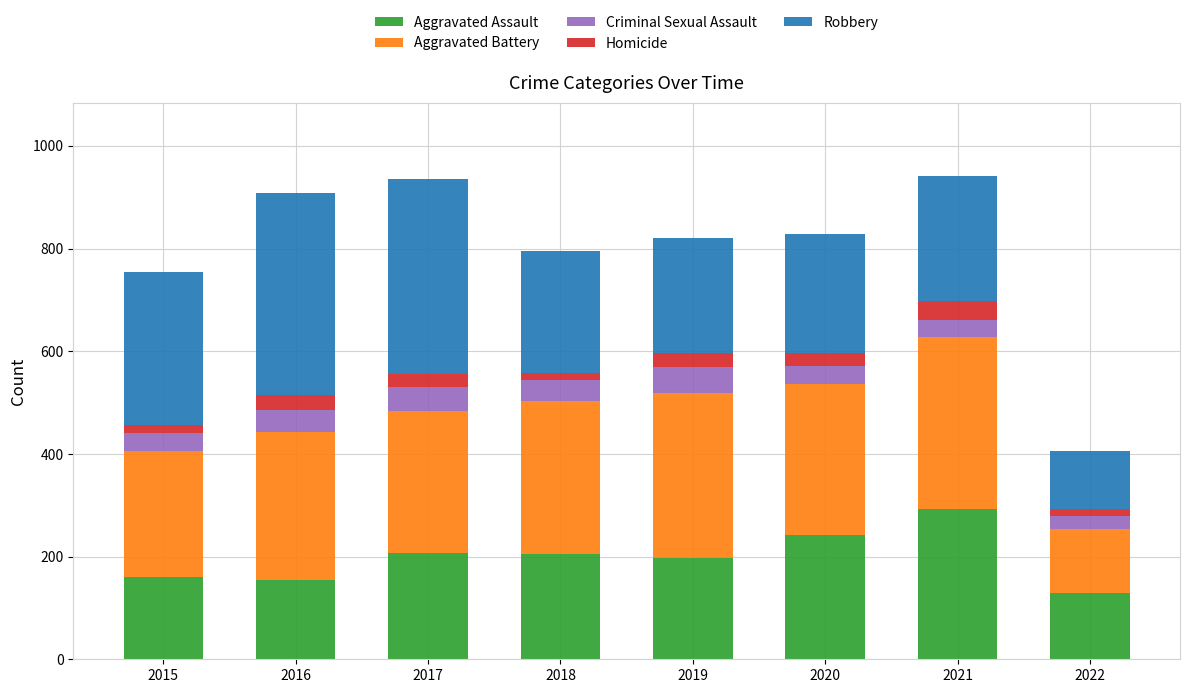

What is the total value across all series at 2021?

942